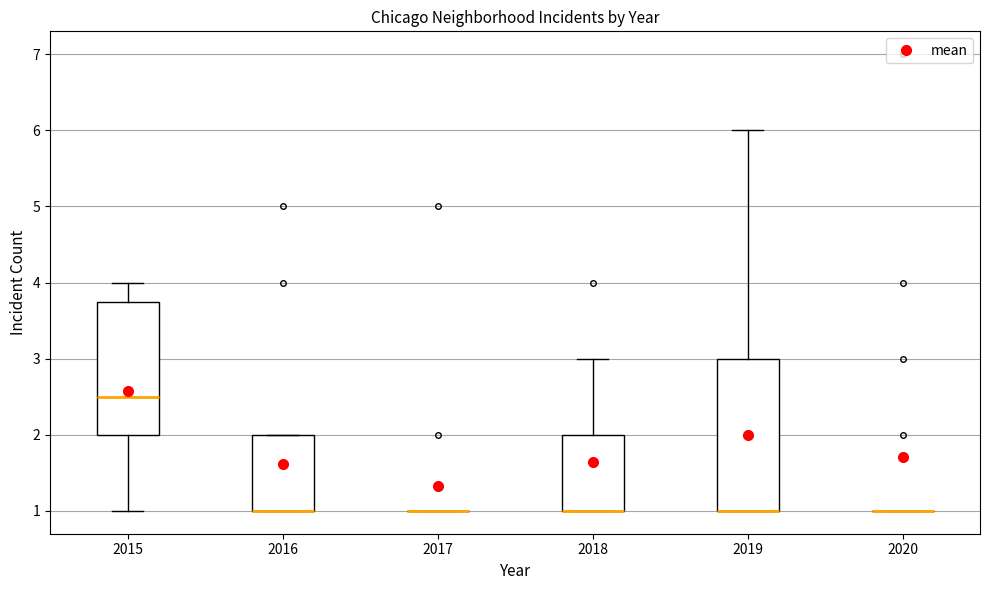

Reading left to right, read every box against the y-axis: the position of its median line, the range the box covers, and the ends of its whiskers. The values are not printed on the chart, so give them approximately, as read against the axis.

2015: median 2.5, box 2.0 to 3.8, whiskers 1.0 to 4.0
2016: median 1.0 (drawn on the box's lower edge), box 1.0 to 2.0, whiskers 1.0 to 2.0
2017: box collapsed to a line at 1.0, whiskers 1.0 to 1.0
2018: median 1.0 (drawn on the box's lower edge), box 1.0 to 2.0, whiskers 1.0 to 3.0
2019: median 1.0 (drawn on the box's lower edge), box 1.0 to 3.0, whiskers 1.0 to 6.0
2020: box collapsed to a line at 1.0, whiskers 1.0 to 1.0